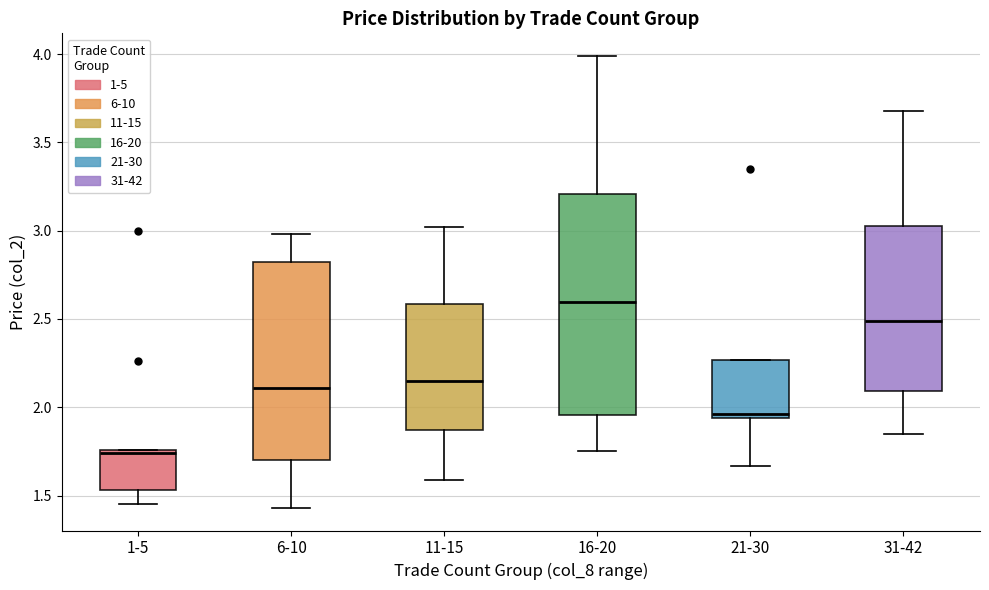

Reading left to right, transcribe this box plot: for each box, give where its median line is, the range the box spans, and where its two whiskers end, as read against the y-axis. The values are not printed on the chart, so give them approximately, as read against the axis.

1-5: median 1.75 (just below the box's upper edge), box 1.55 to 1.75, whiskers 1.45 to 1.75
6-10: median 2.10, box 1.70 to 2.80, whiskers 1.45 to 3.00
11-15: median 2.15, box 1.85 to 2.60, whiskers 1.60 to 3.00
16-20: median 2.60, box 1.95 to 3.20, whiskers 1.75 to 4.00
21-30: median 1.95 (just above the box's lower edge), box 1.95 to 2.25, whiskers 1.65 to 2.25
31-42: median 2.50, box 2.10 to 3.05, whiskers 1.85 to 3.70